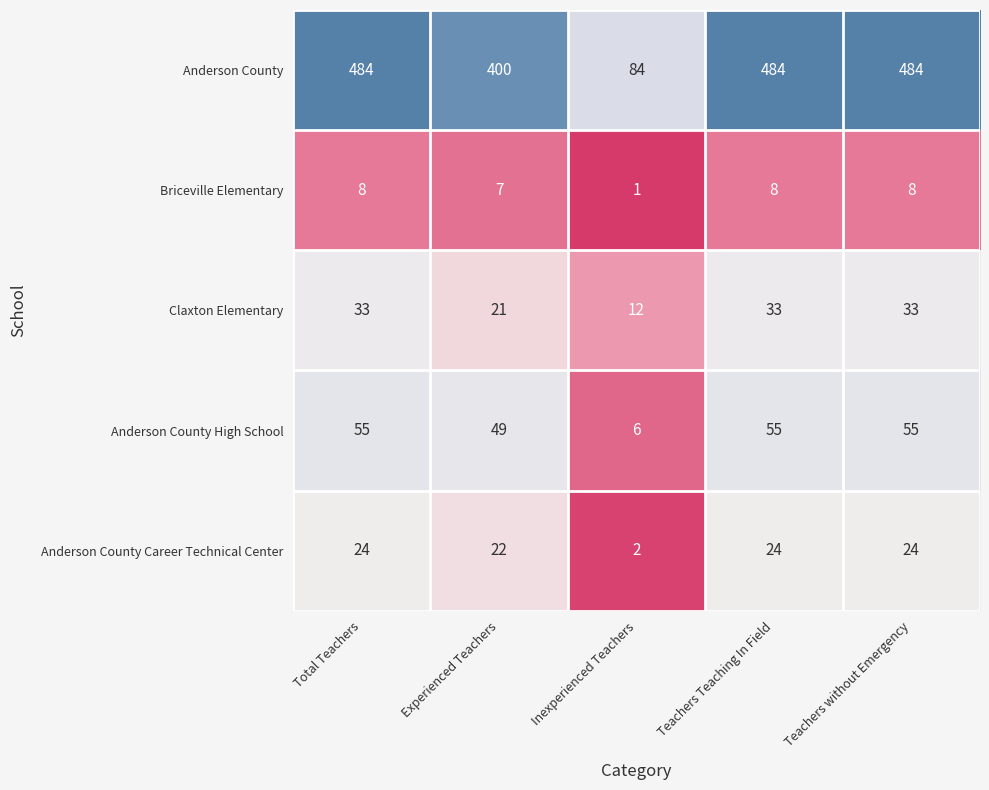

True or false: Claxton Elementary has a value of 17 at Total Teachers.

False